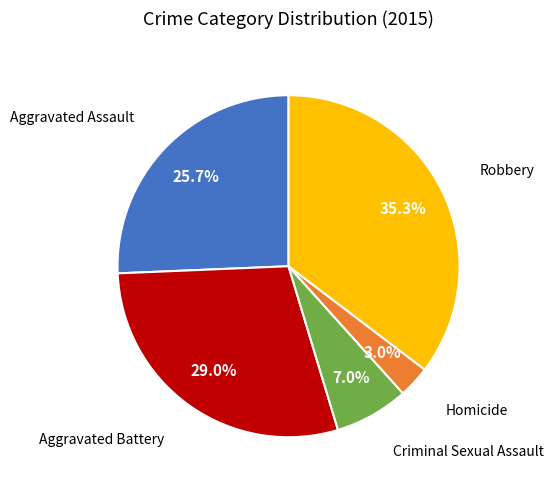

Is there a majority slice in this chart?

No